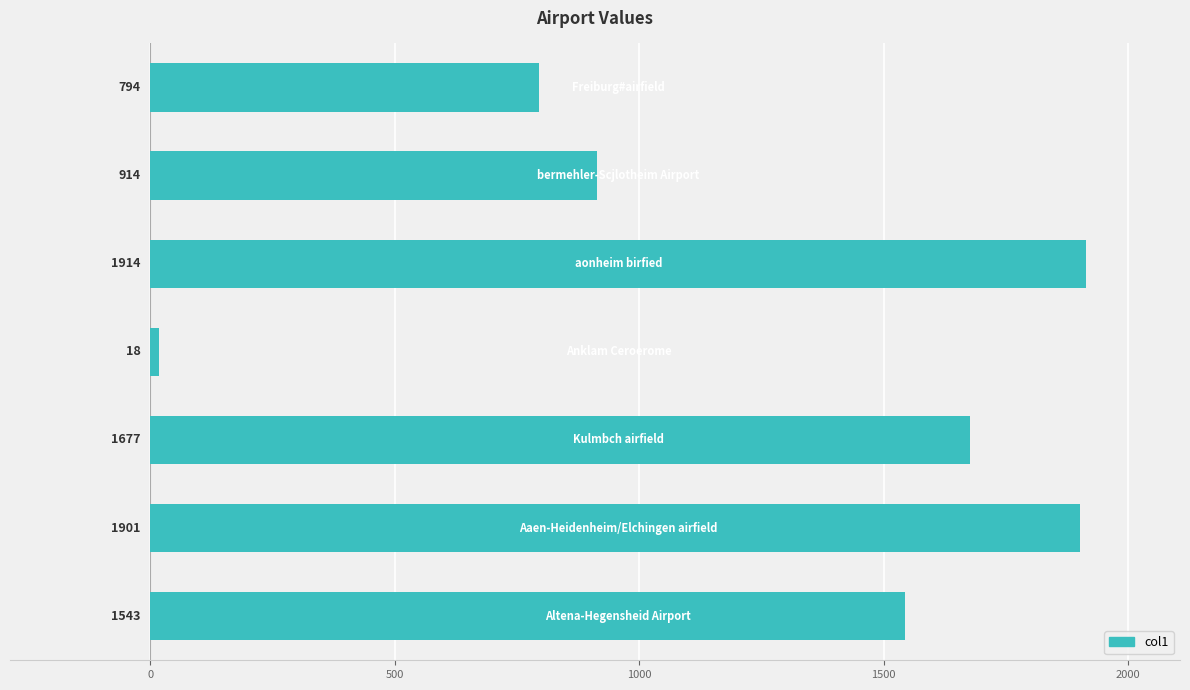

What is the difference between the maximum and second lowest values?

1120.2